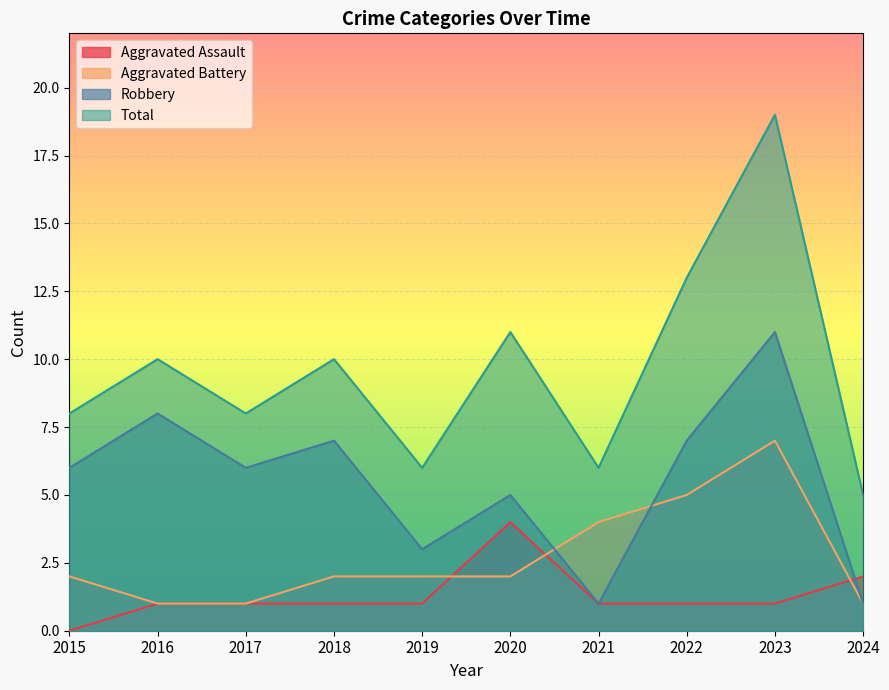

Which category has the lowest value in the Aggravated Assault series?

2015